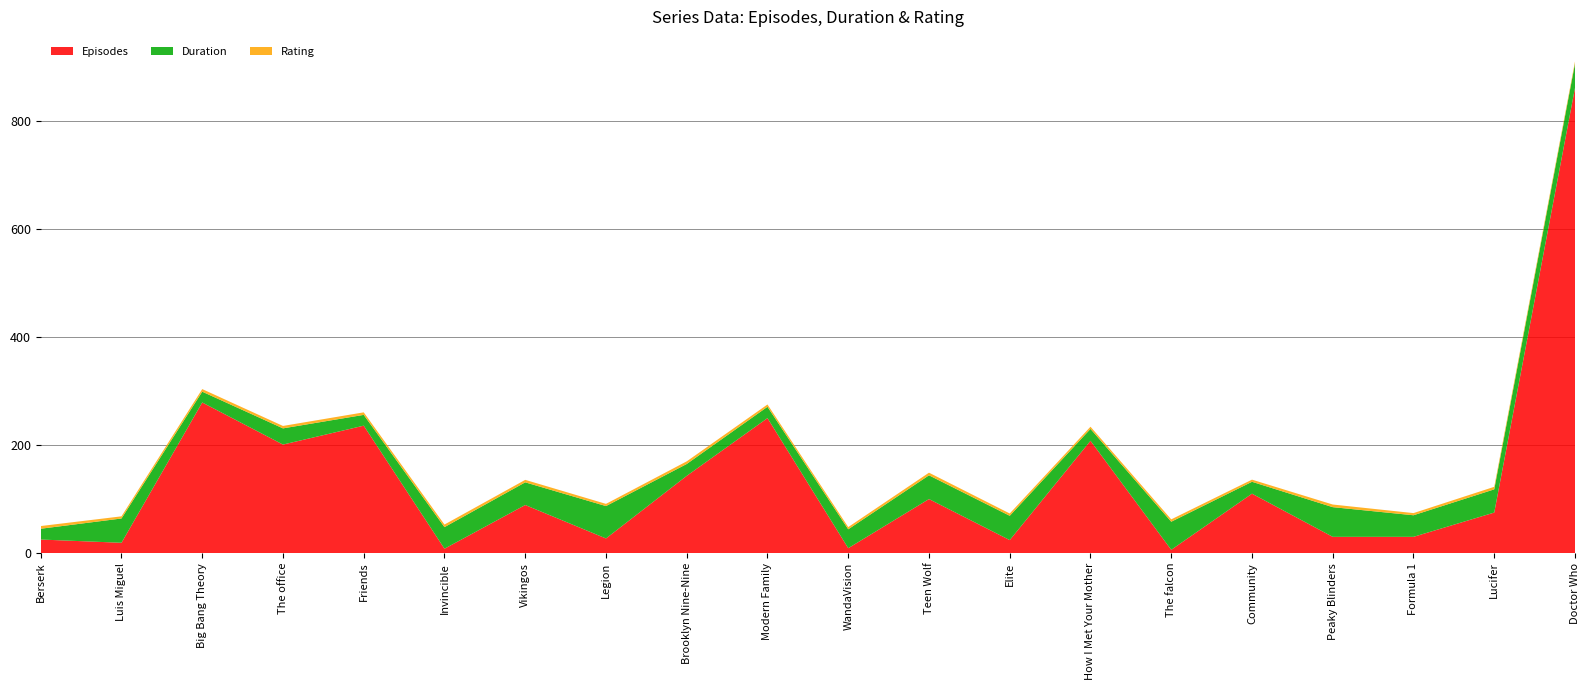

Reading left to right, what are all the values shown in this chart?

Episodes: 25.0	19.0	279.0	201.0	236.0	8.0	89.0	27.0	143.0	250.0	9.0	100.0	24.0	208.0	6.0	110.0	30.0	30.0	75.0	862.0
Duration: 20.0	45.0	20.0	30.0	20.0	40.0	42.0	60.0	22.0	21.0	35.0	44.0	45.0	22.0	52.0	22.0	55.0	40.0	43.0	45.0
Rating: 5.0	4.0	4.8	4.5	4.7	4.8	4.6	4.1	4.9	4.3	4.1	4.9	4.3	4.1	4.4	4.0	4.9	4.0	4.7	3.9